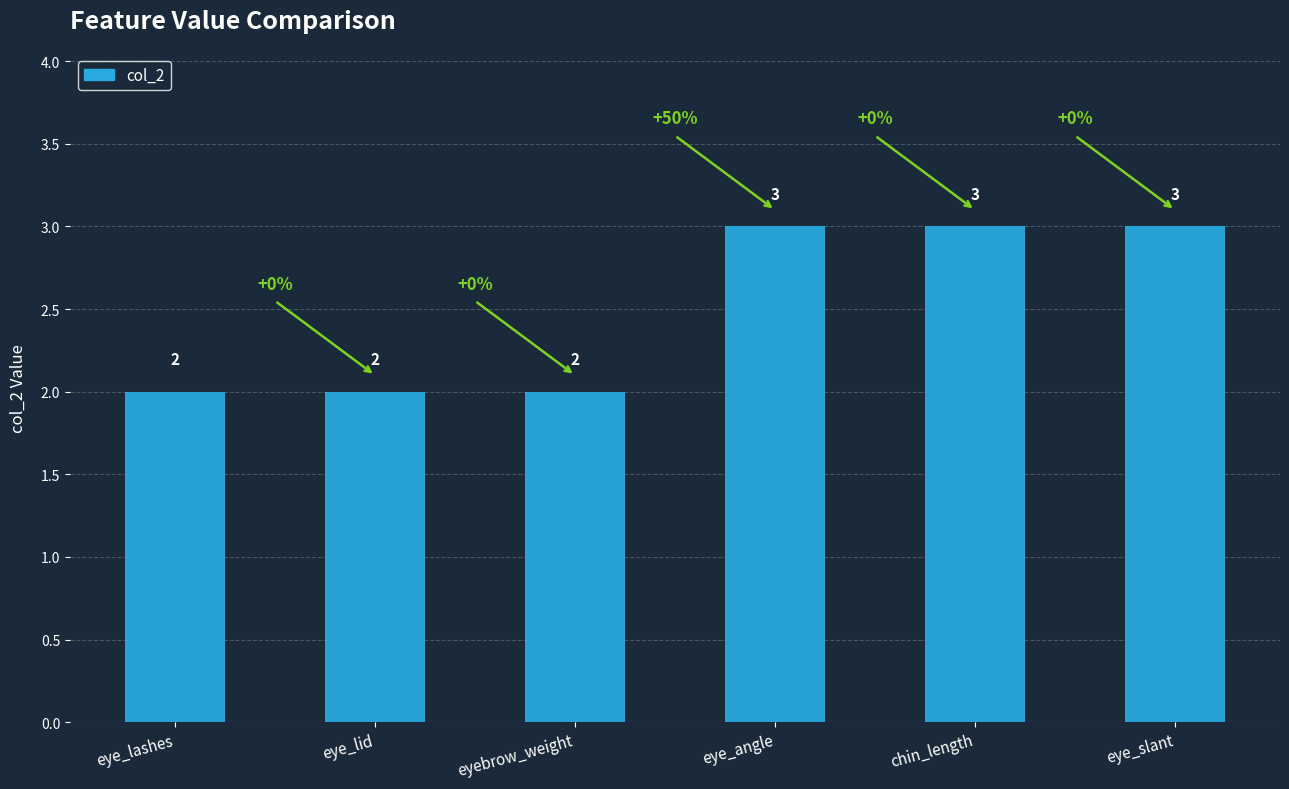

What is the label of the 1st bar from the left?

eye_lashes